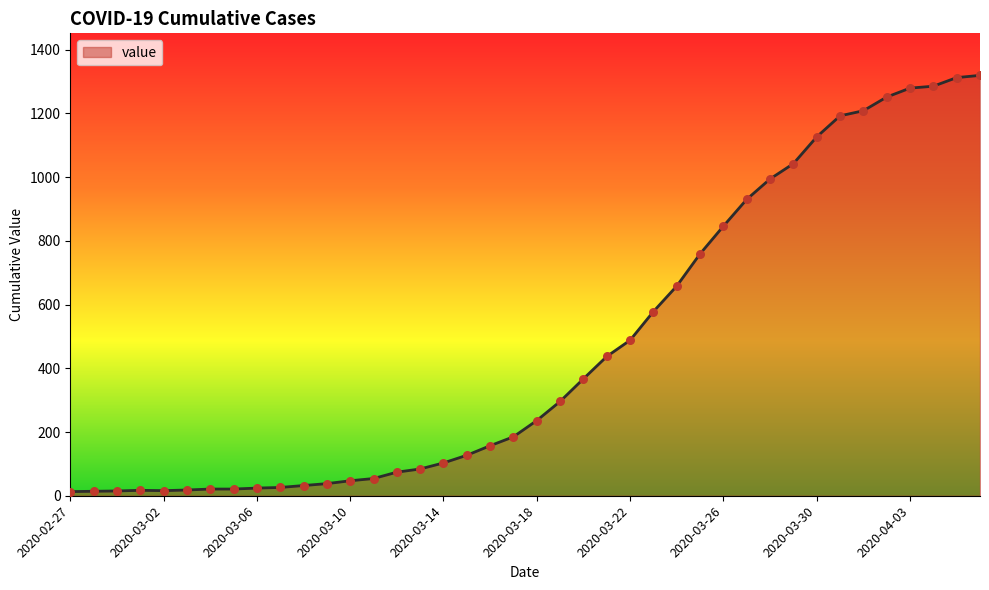

What is the greatest value displayed?

1319